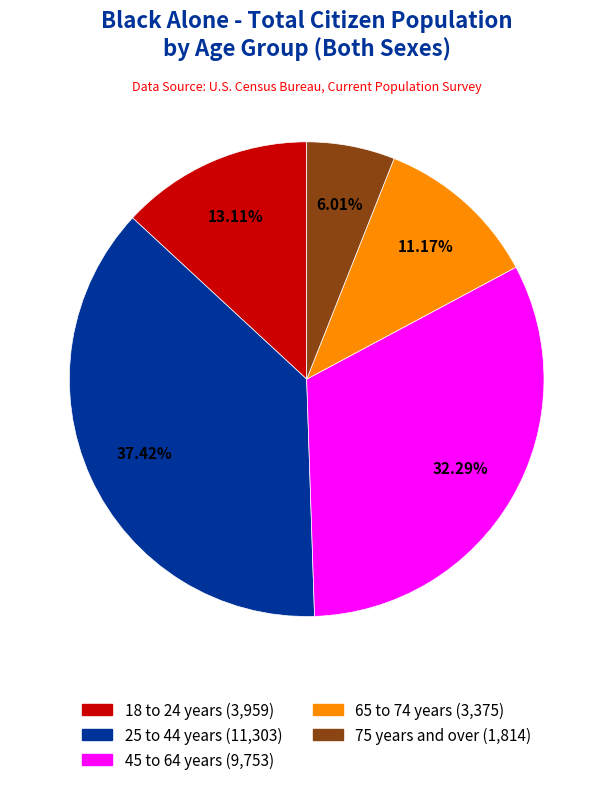

To the nearest percent, what percentage of the pie is 45 to 64 years?

32%